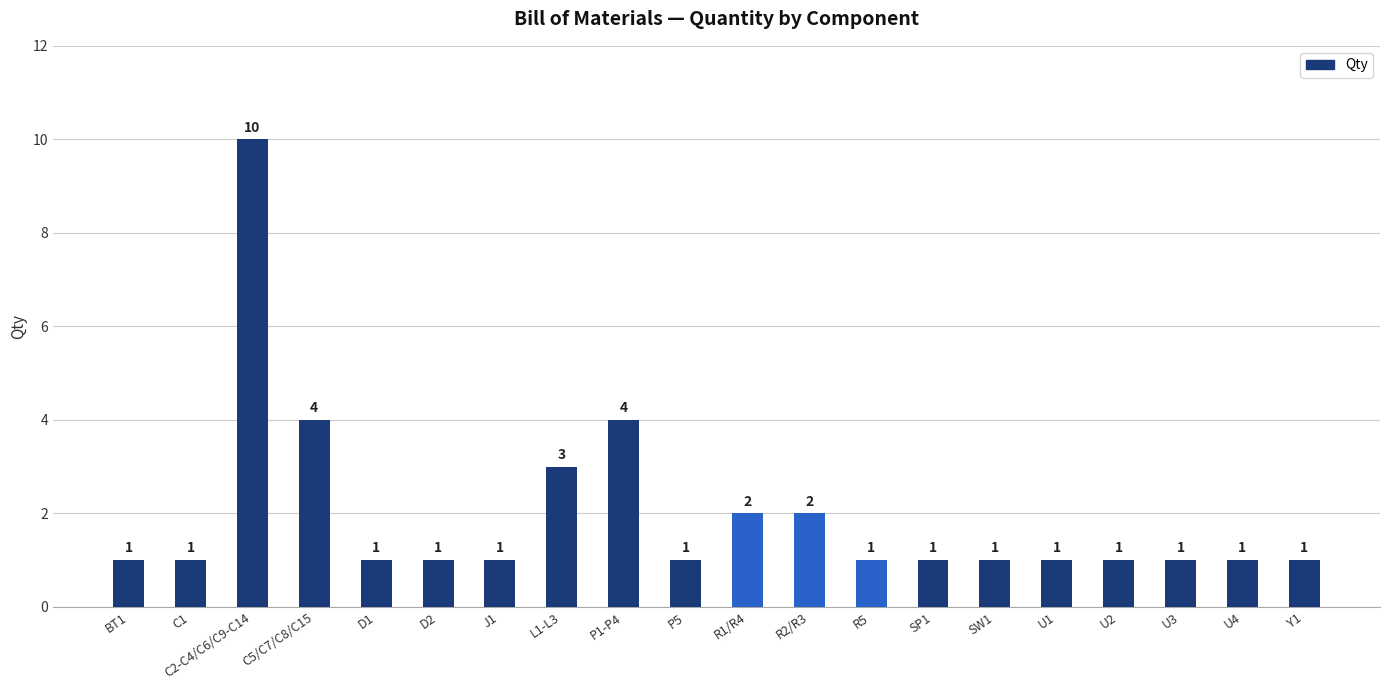

Reading right to left, list all the values displayed in this chart.

1	1	1	1	1	1	1	1	2	2	1	4	3	1	1	1	4	10	1	1